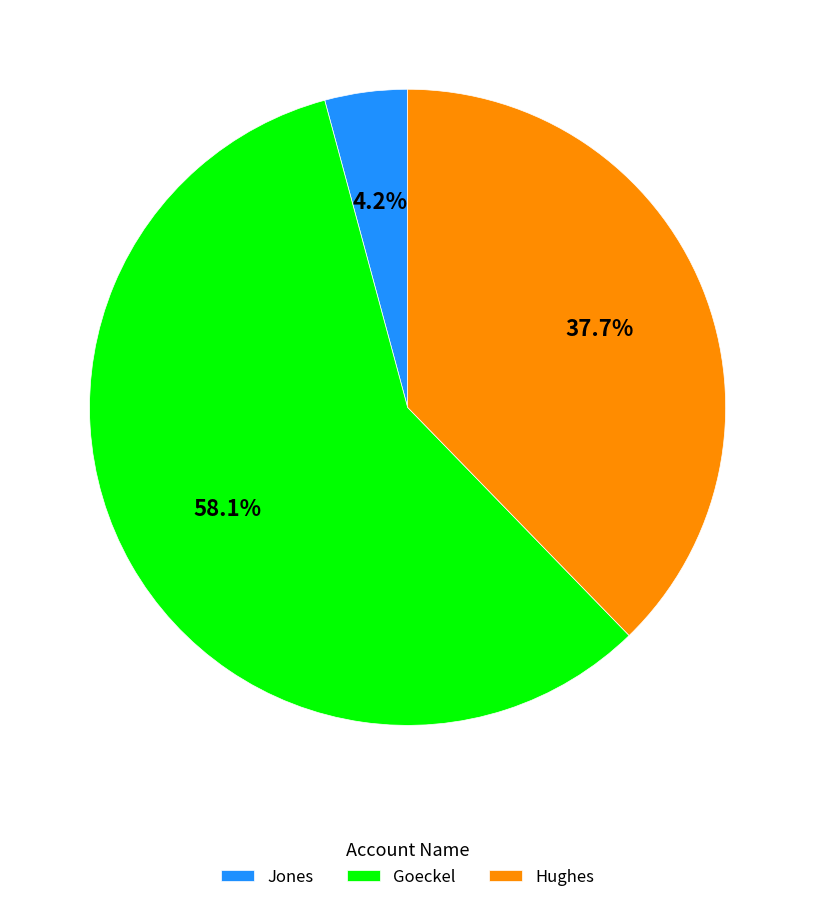

Which has a higher value, Hughes or Goeckel?

Goeckel